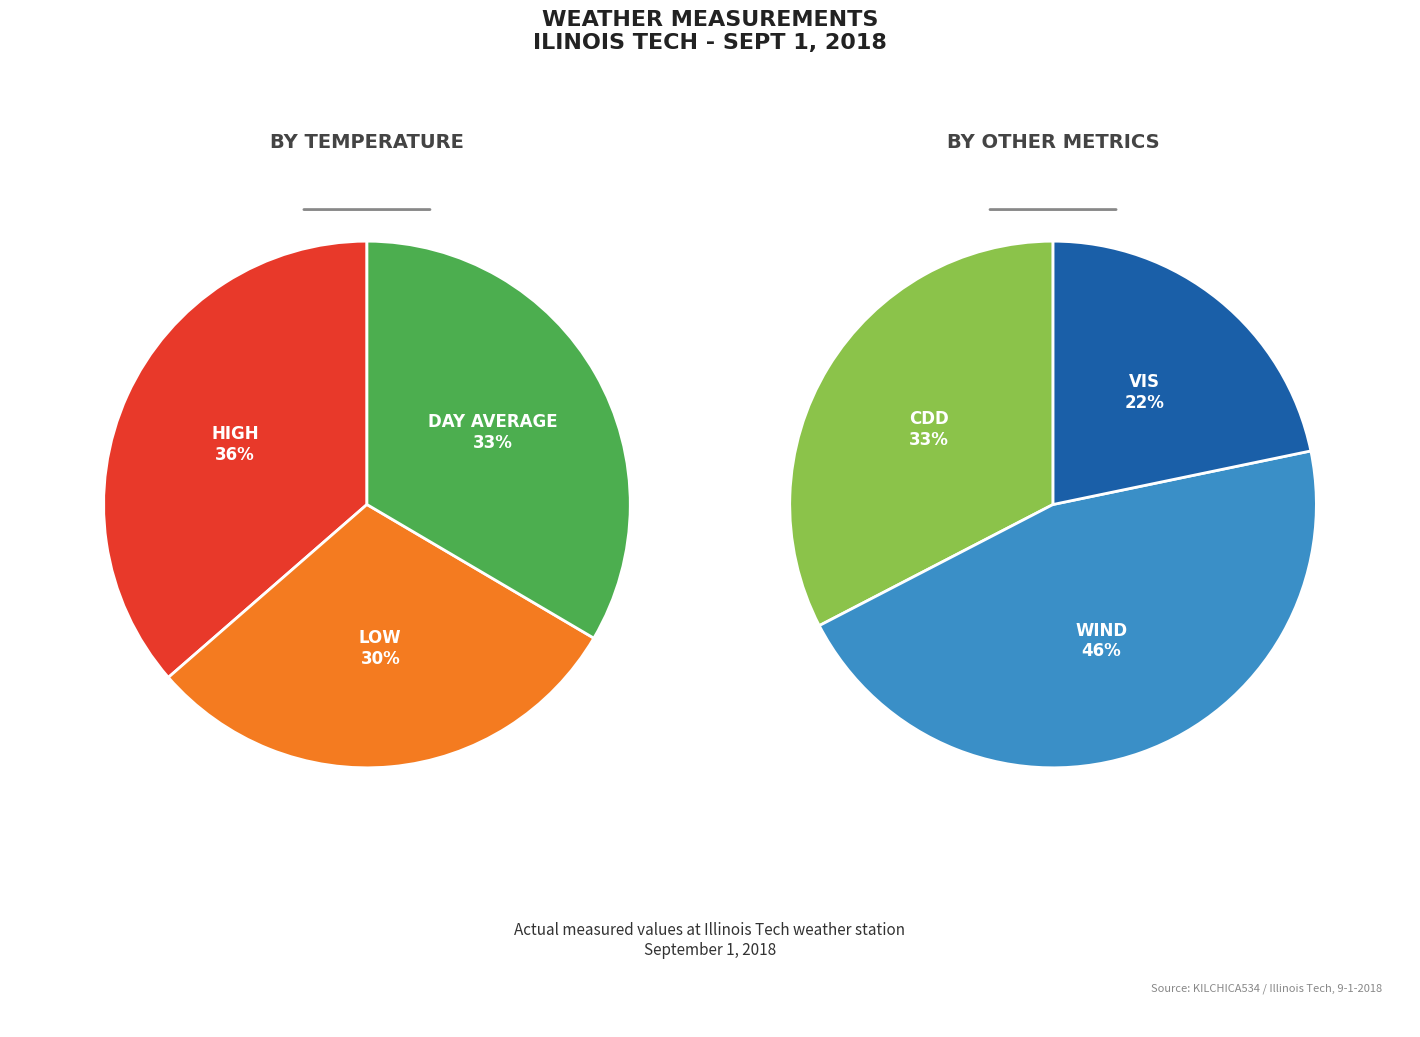

Is Low Temp the majority of the pie?

No